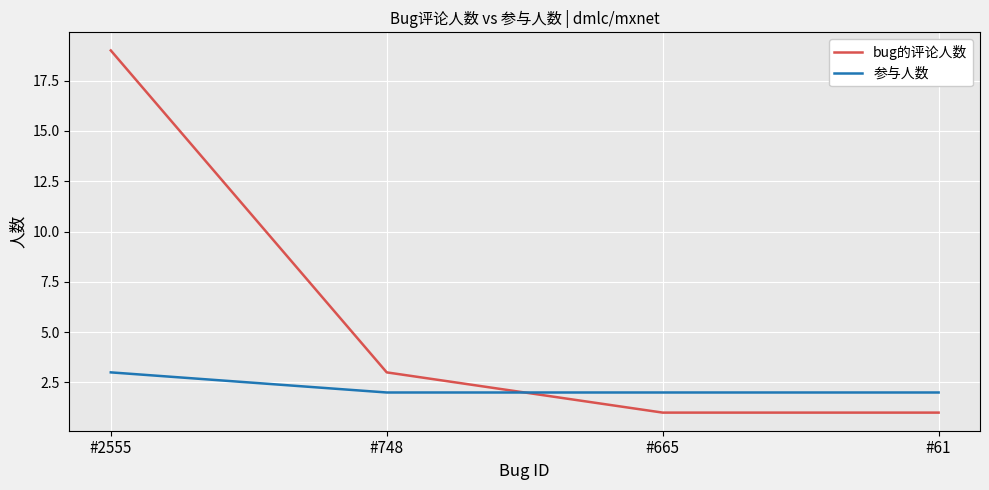

What is the difference between the highest and lowest values at #748?

1